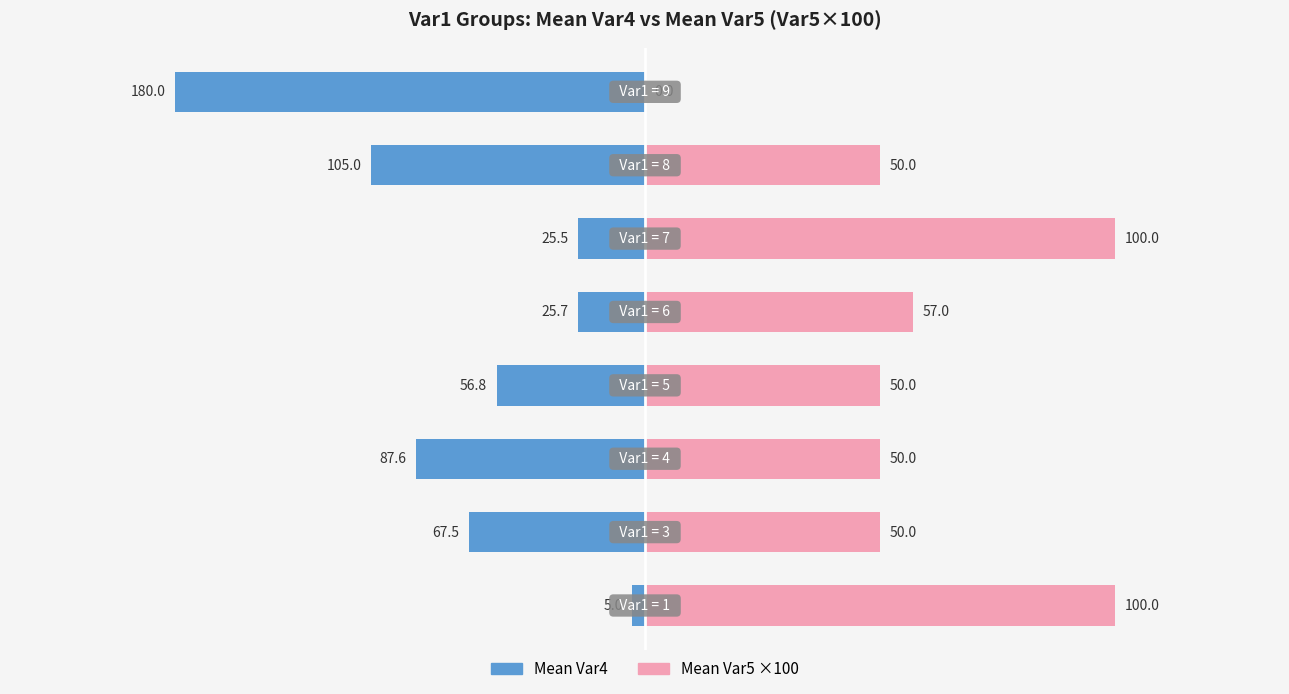

What is the minimum value shown in the chart?

-180.0